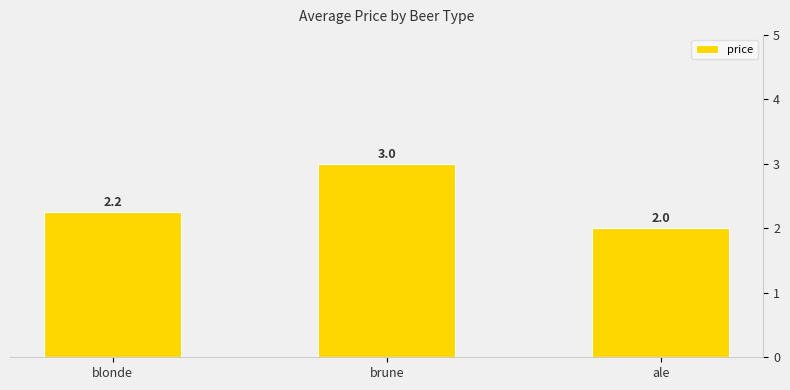

The value at ale is 1.1. True or false?

False